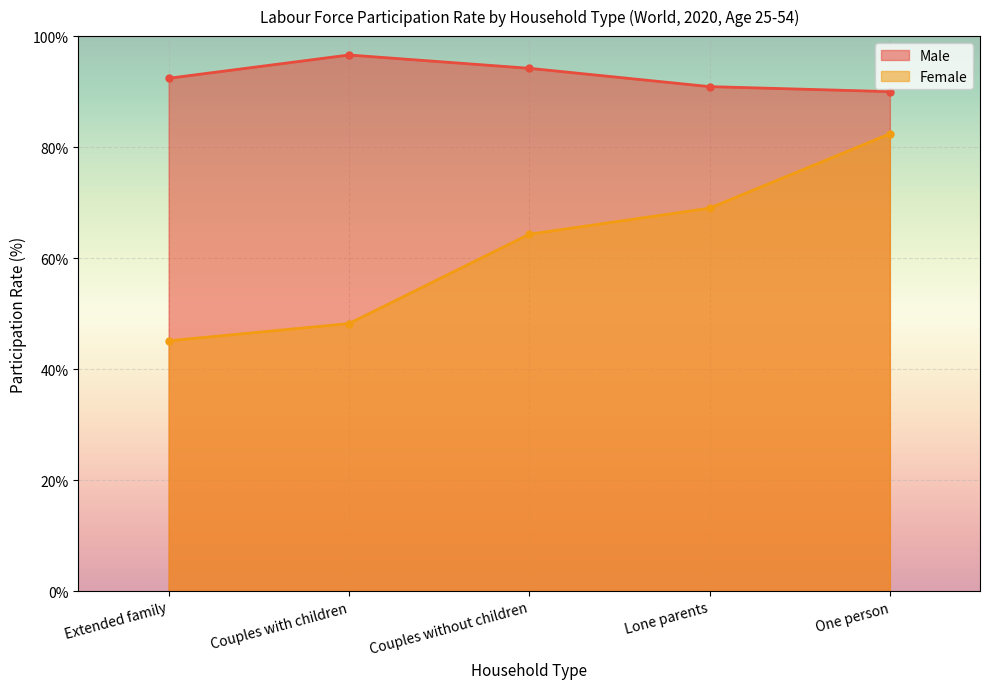

What is the value of the Male point at the 1st from the left?

92.4